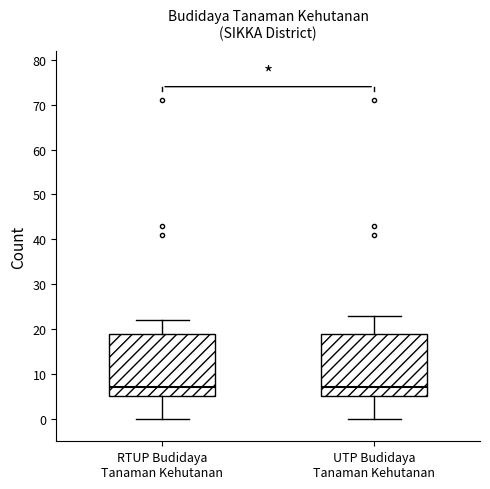

Reading left to right, read every box against the y-axis: the position of its median line, the range the box covers, and the ends of its whiskers. The values are not printed on the chart, so give them approximately, as read against the axis.

RTUP Budidaya Tanaman Kehutanan: median 7, box 5 to 19, whiskers 0 to 22
UTP Budidaya Tanaman Kehutanan: median 7, box 5 to 19, whiskers 0 to 23